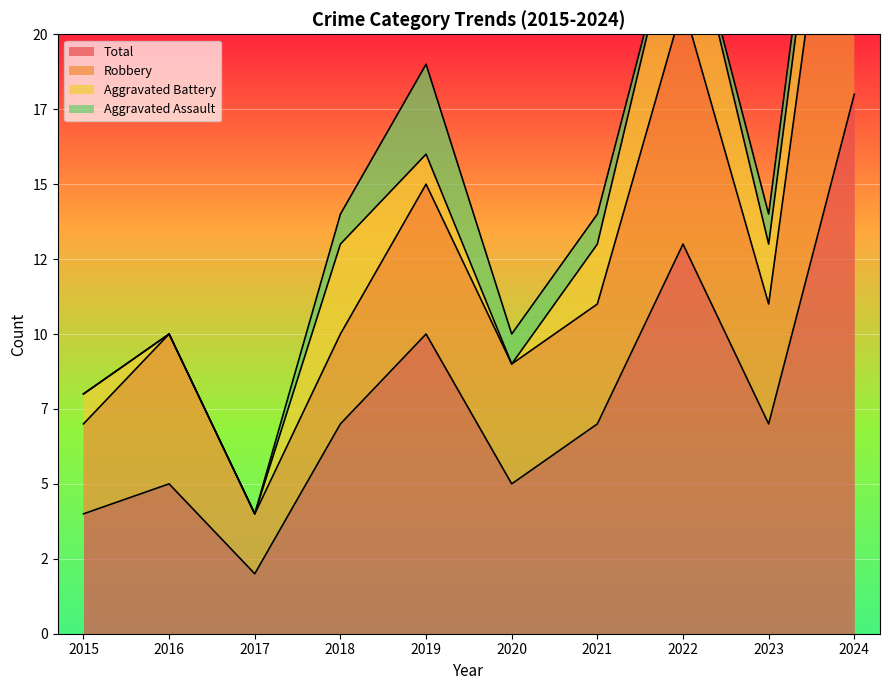

What is the difference between the maximum and minimum values in the Aggravated Battery series?

4